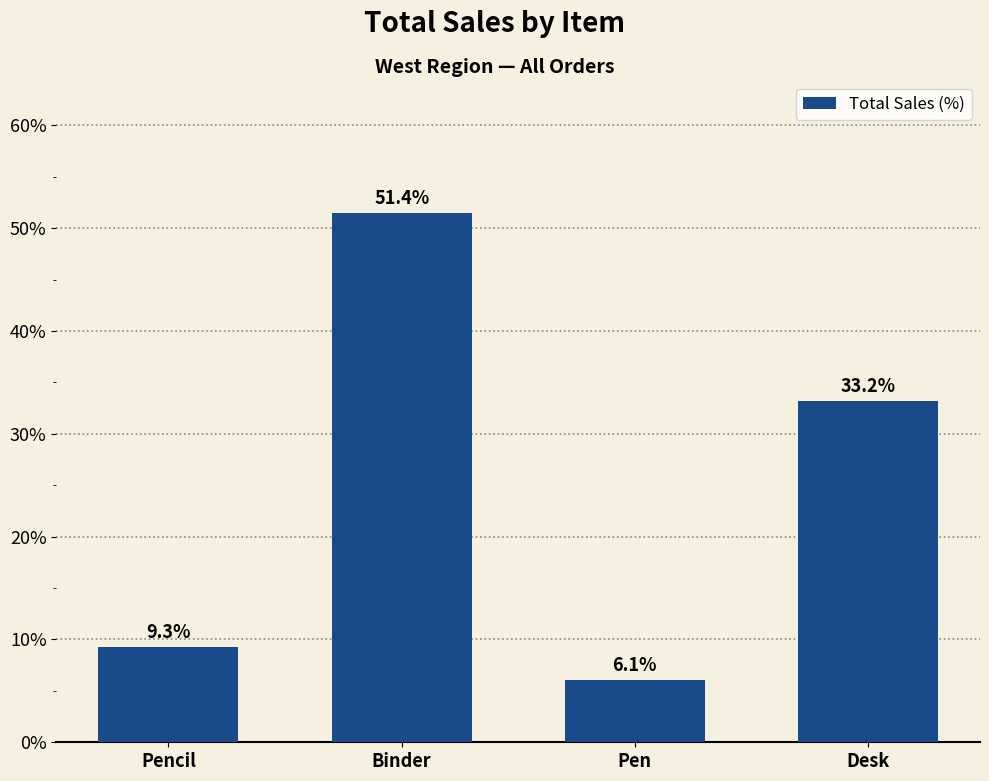

Are the bars grouped side by side (vs. stacked)?

No